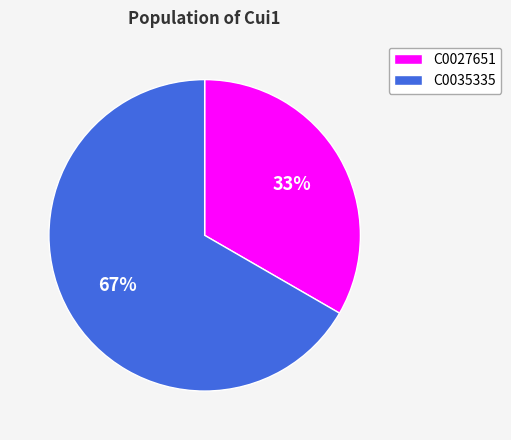

How many segments does this pie chart have?

2